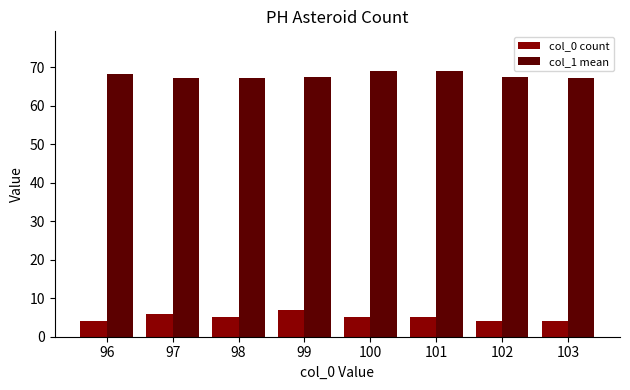

Which series has the largest total across all categories?

col_1 mean